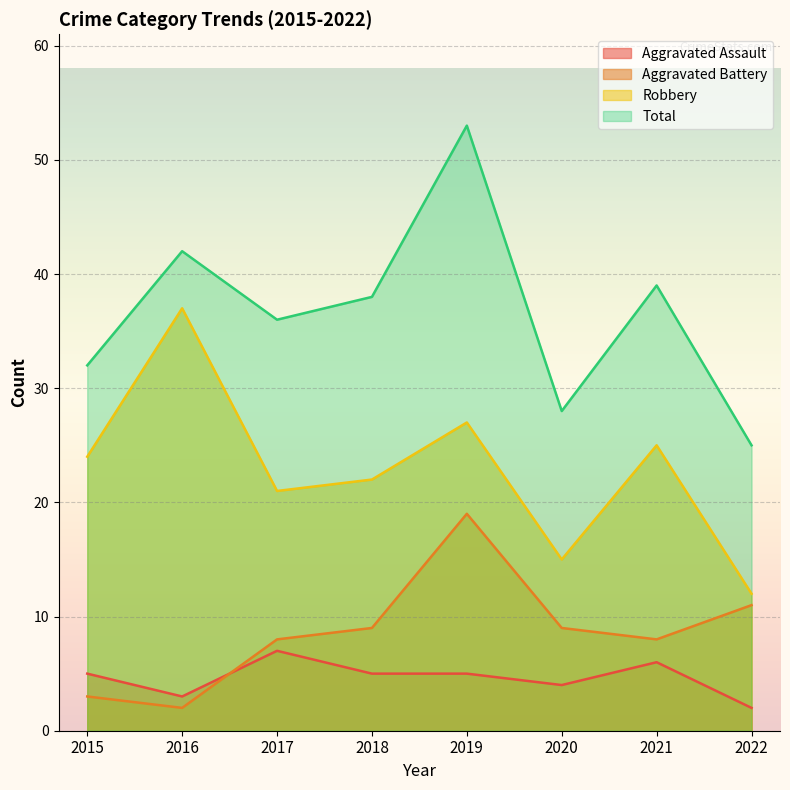

What is the sum of all Robbery values?

183